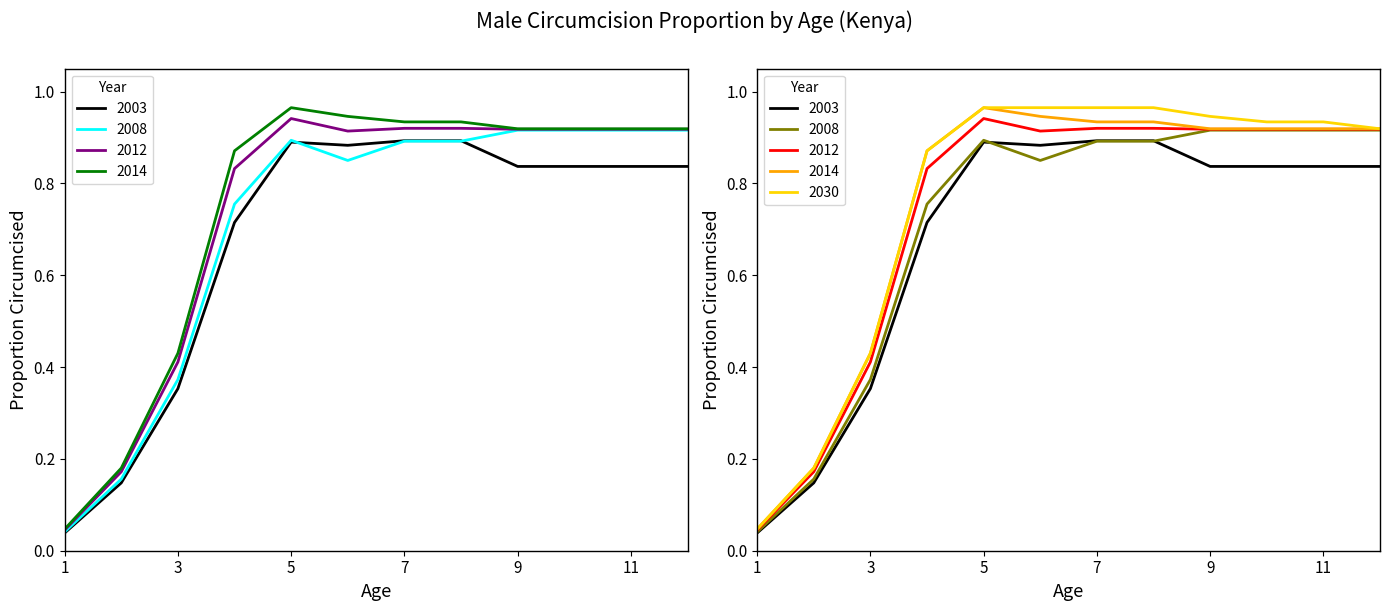

Which series has the widest spread of values?

2014